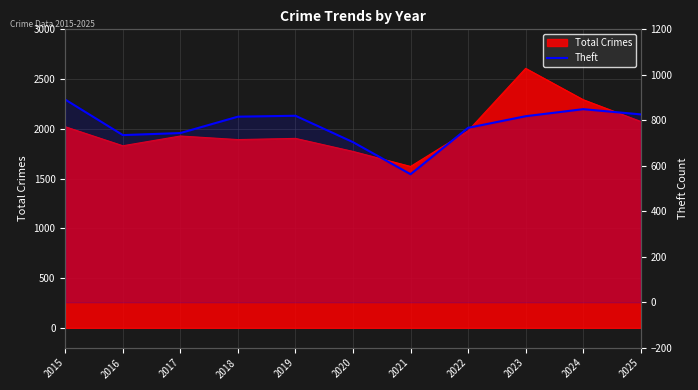

True or false: there are more than 2 points higher than both neighbors.

False